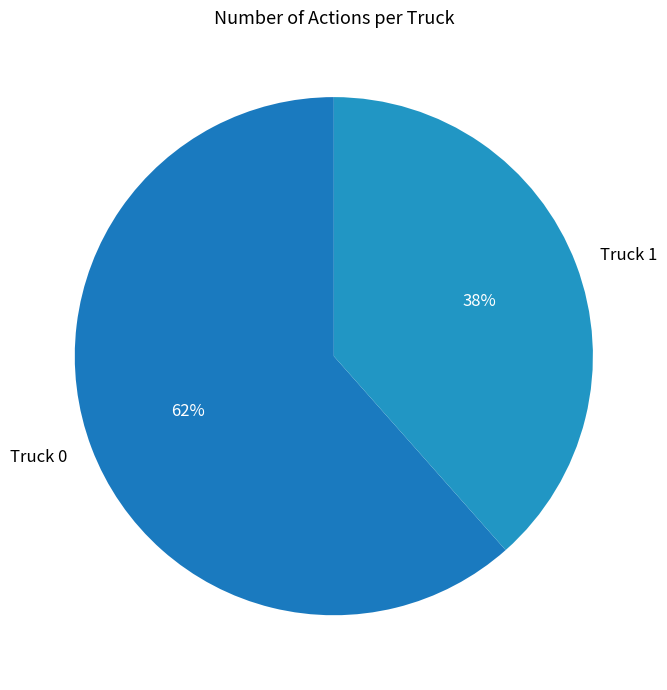

To the nearest percent, what is the combined percentage of Truck 0 and Truck 1?

100%